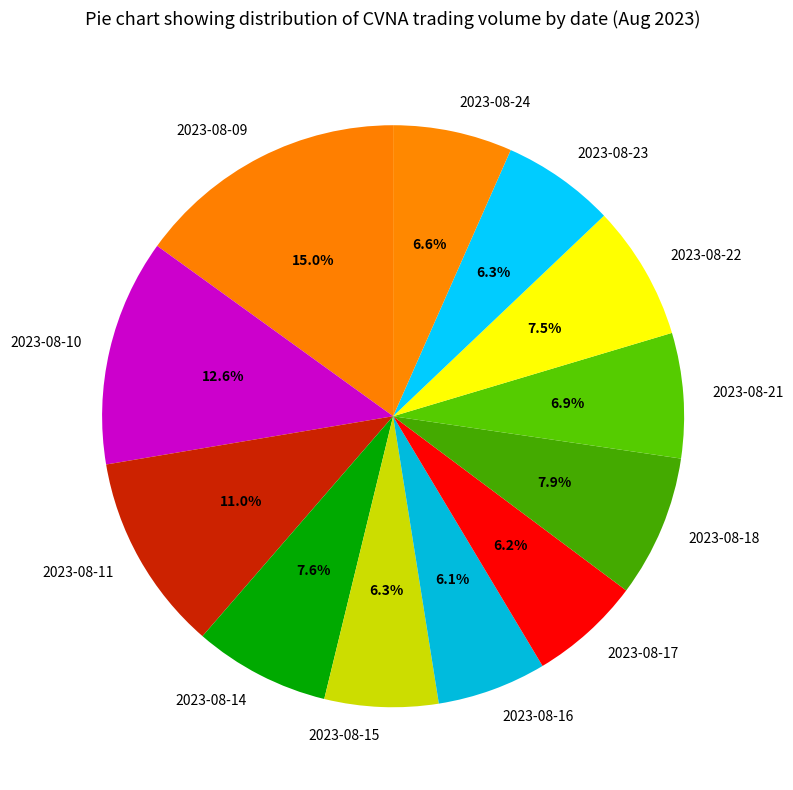

Is 2023-08-21 the majority of the pie?

No